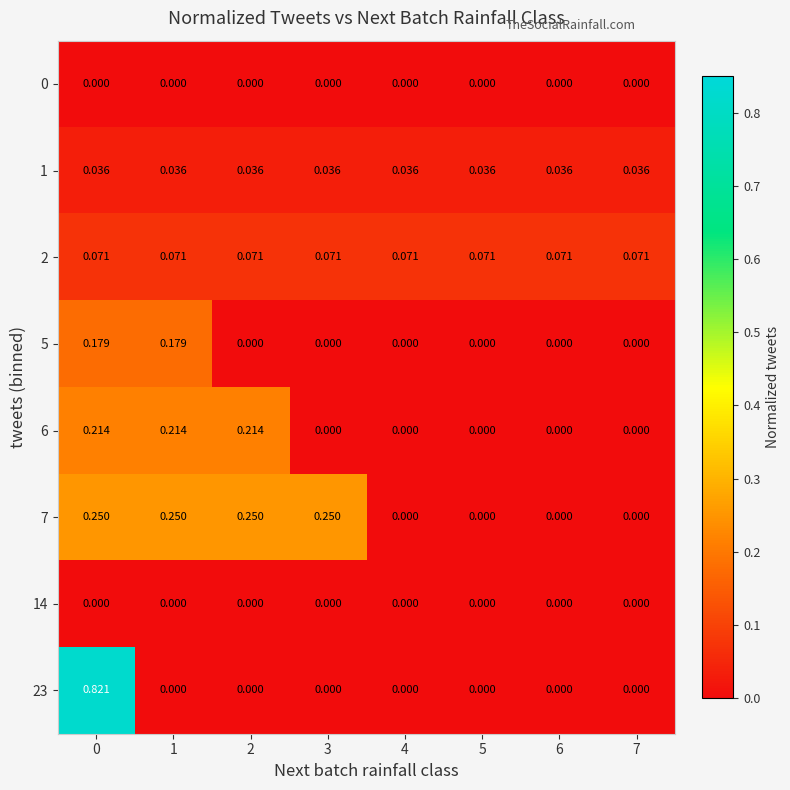

What is the difference between the highest and lowest values at 1?

0.2